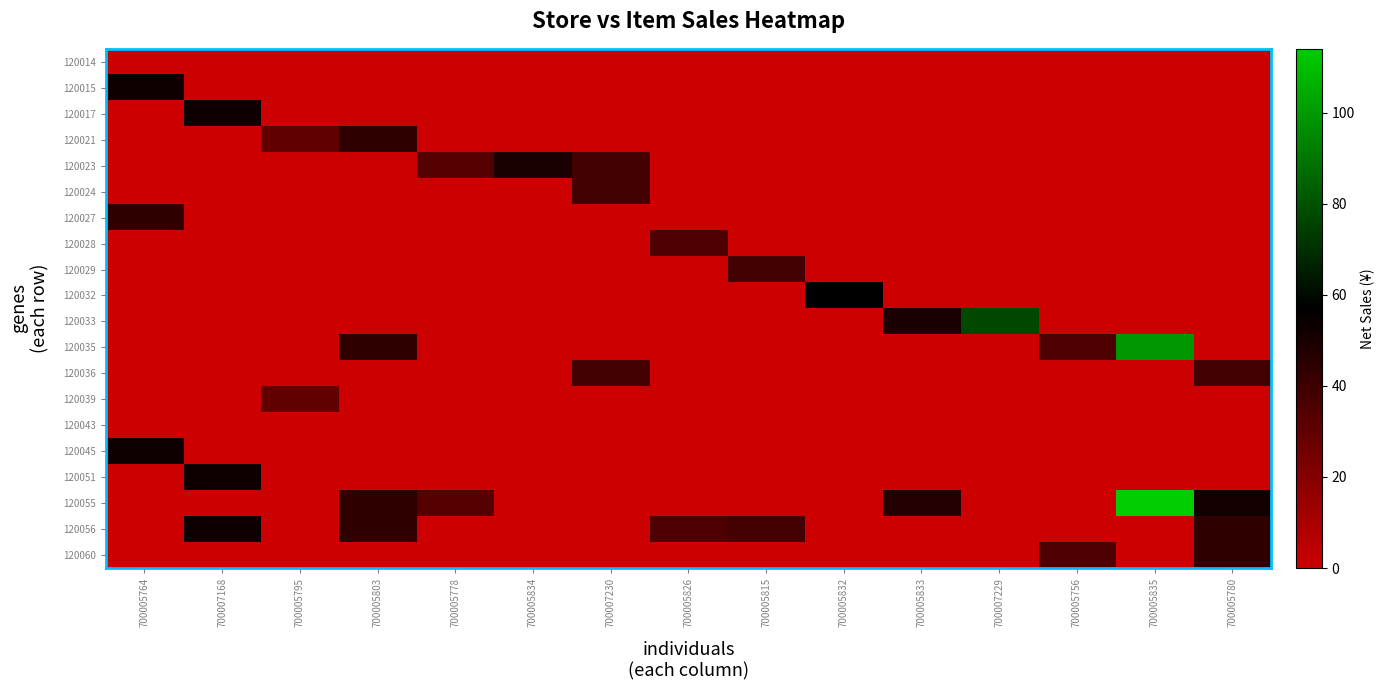

Between 700005834 and 700005815, which series saw the biggest shift?

120023